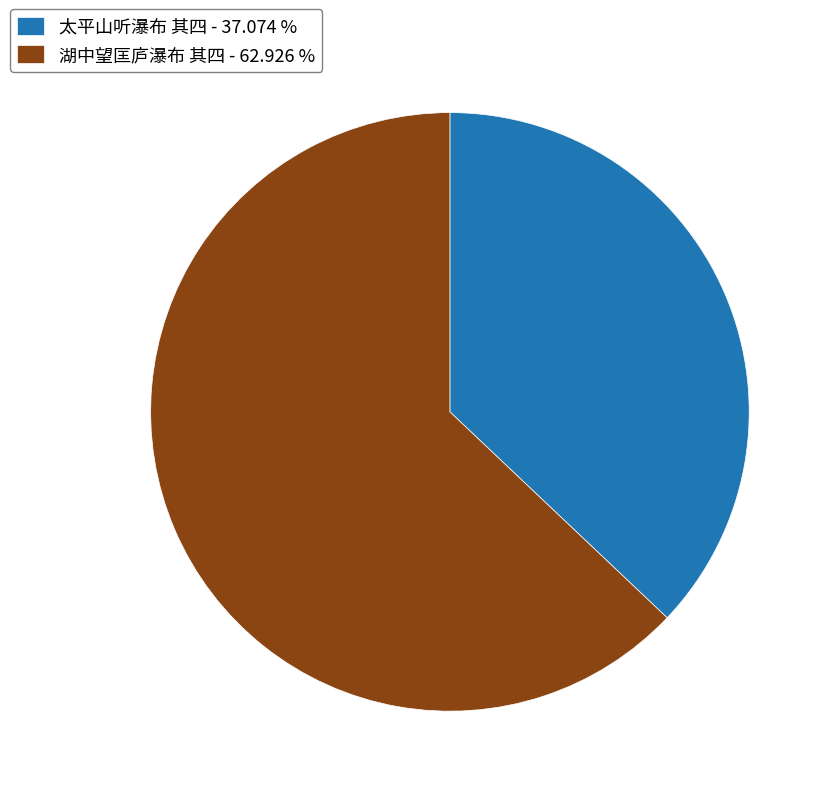

Does 湖中望匡庐瀑布 其四 represent more than half of the total?

Yes